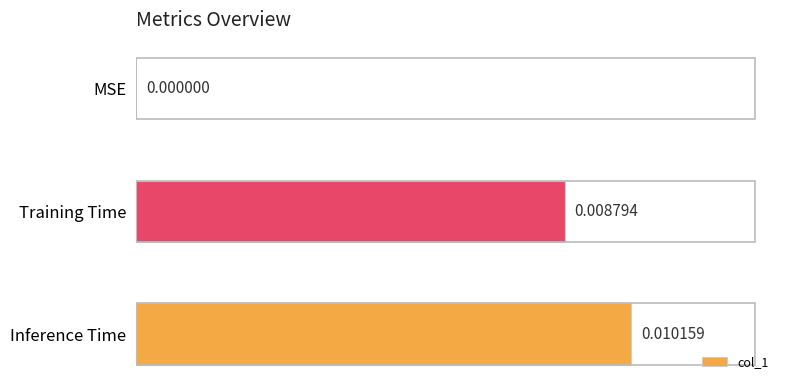

Where is the data nearest to the value 0?

MSE